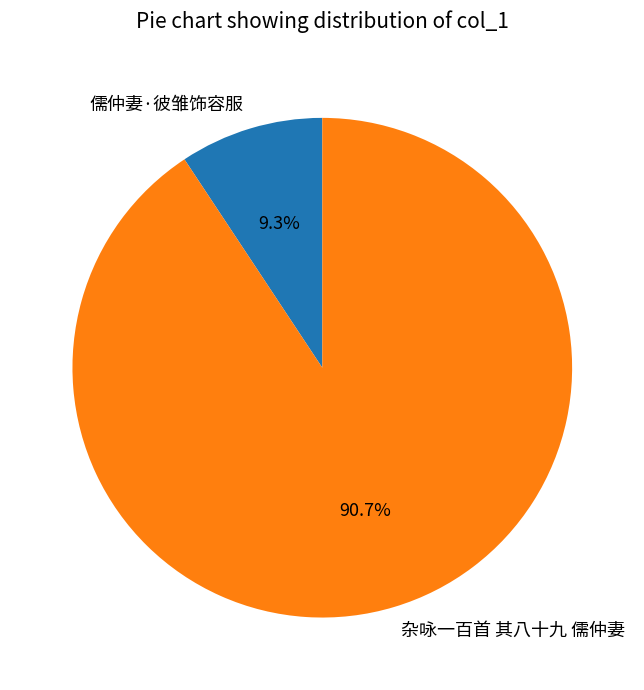

What is the total percentage of 儒仲妻·彼雏饰容服 and 杂咏一百首 其八十九 儒仲妻?

100.0%